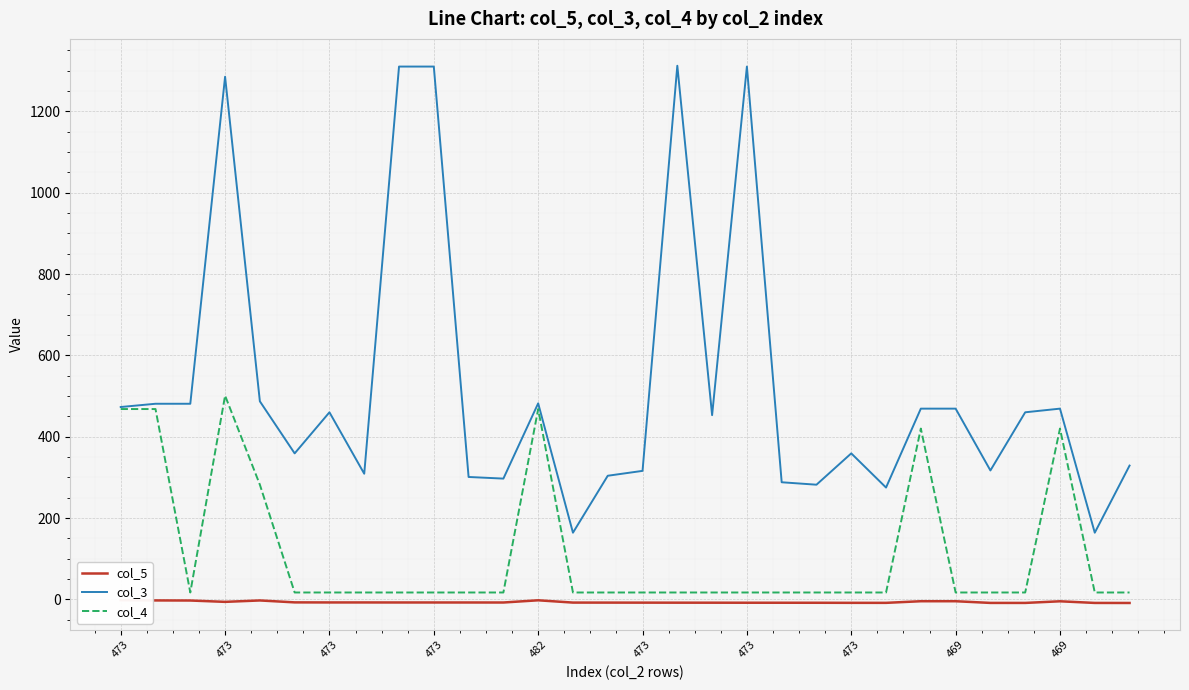

At how many categories does at least one series exceed 459?

15